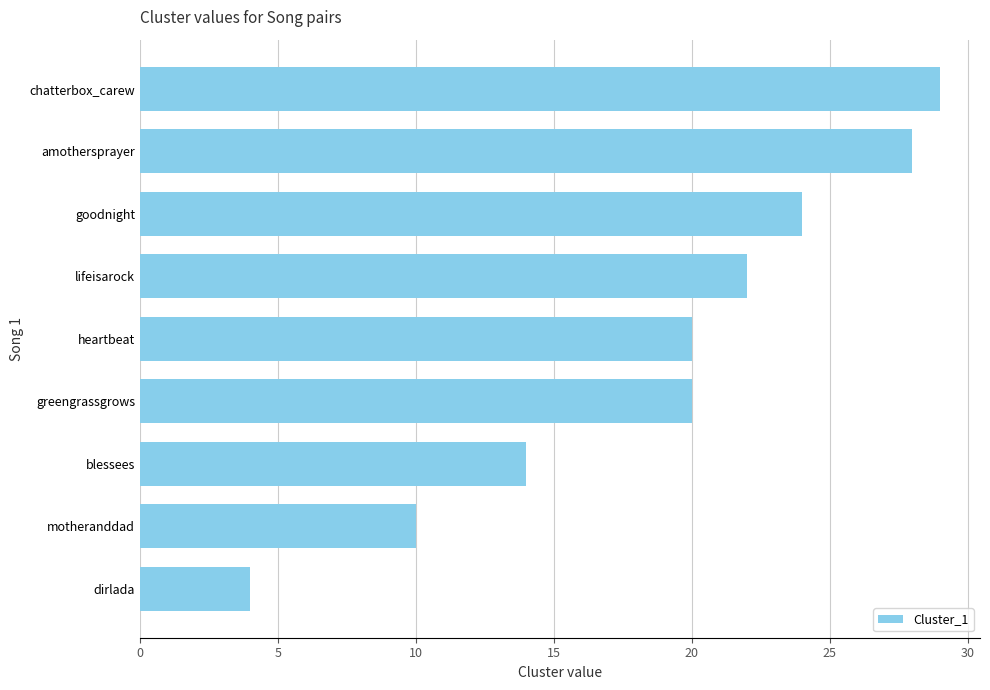

Where is the data nearest to the value 16?

blessees